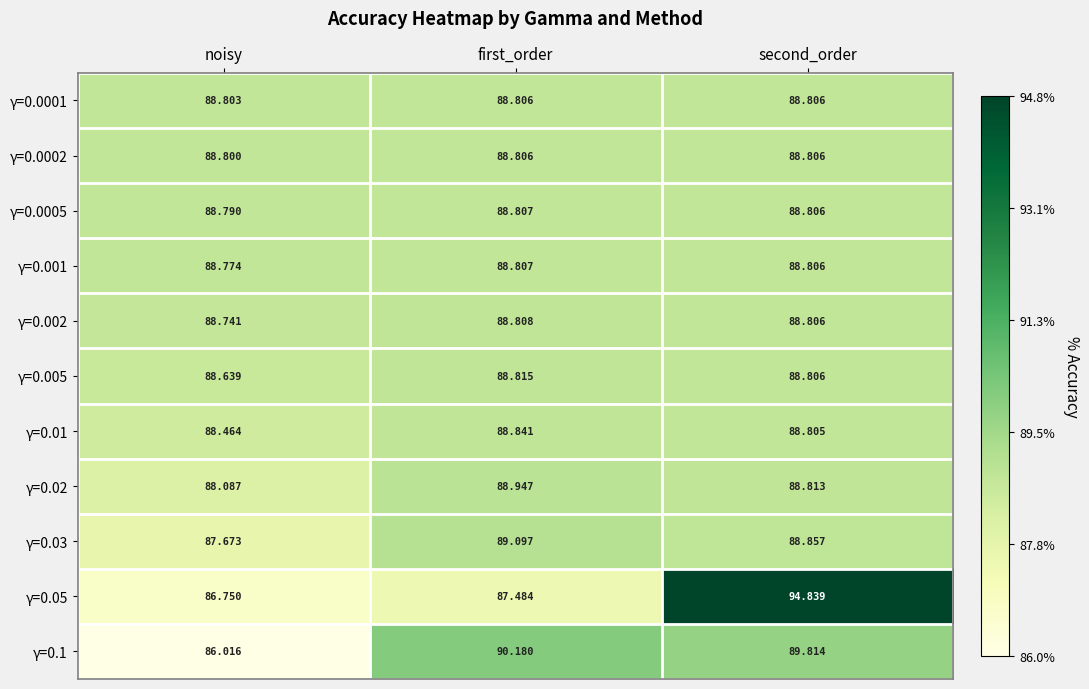

Which series has the largest total across all categories?

γ=0.05